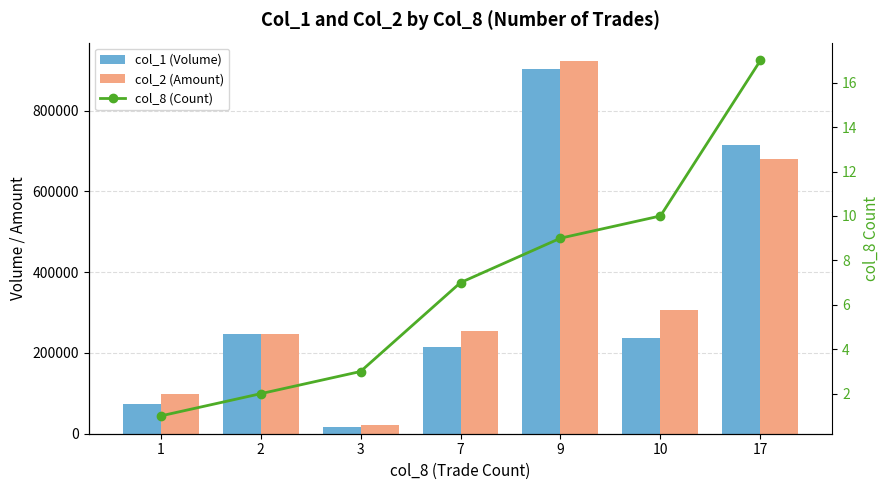

Reading left to right, what are all the values shown in this chart?

col_1 (Volume): 1=73000	2=246000	3=16000	7=214000	9=903000	10=236000	17=715000
col_2 (Amount): 1=97620	2=247500	3=21060	7=253020	9=921930	10=305100	17=680920
col_8 (Count): 1=1	2=2	3=3	7=7	9=9	10=10	17=17